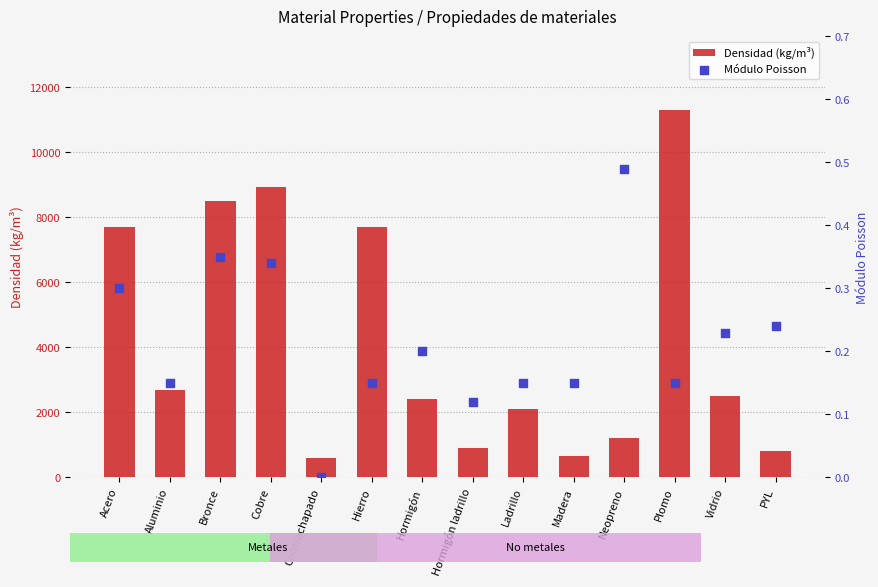

What is the total value across all series at Acero?

7700.3